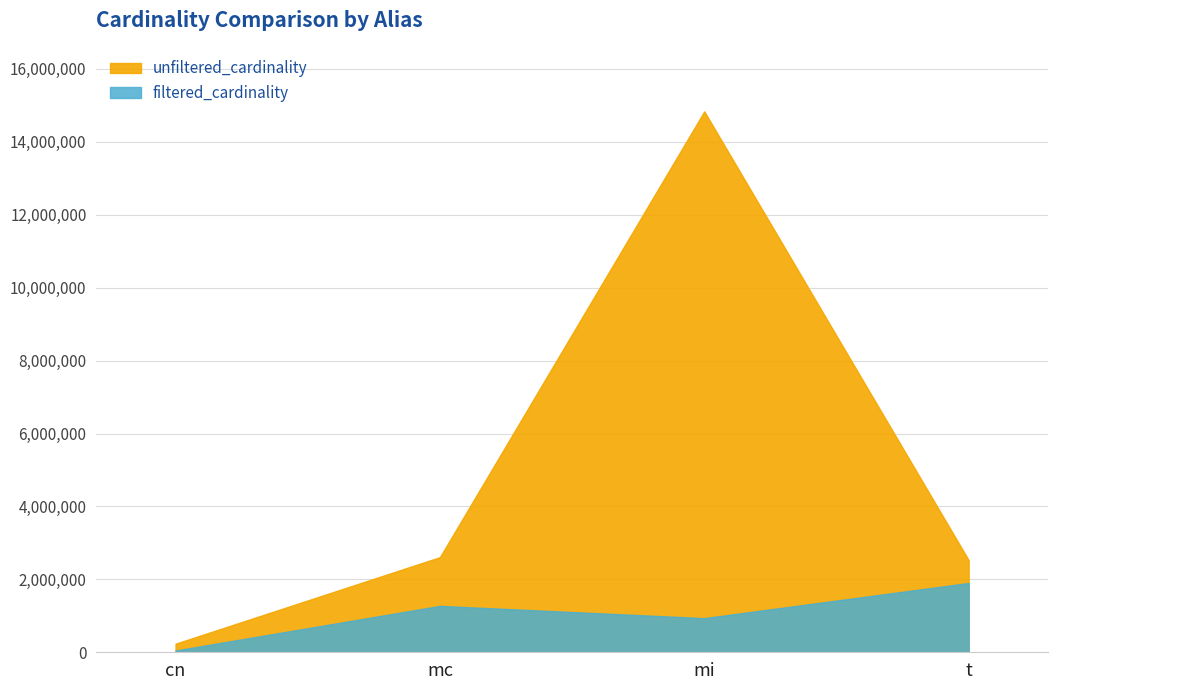

Rank the series by their average value, from highest to lowest.

unfiltered_cardinality, filtered_cardinality